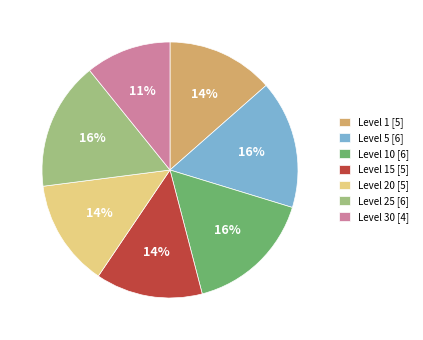

How many segments does this pie chart have?

7